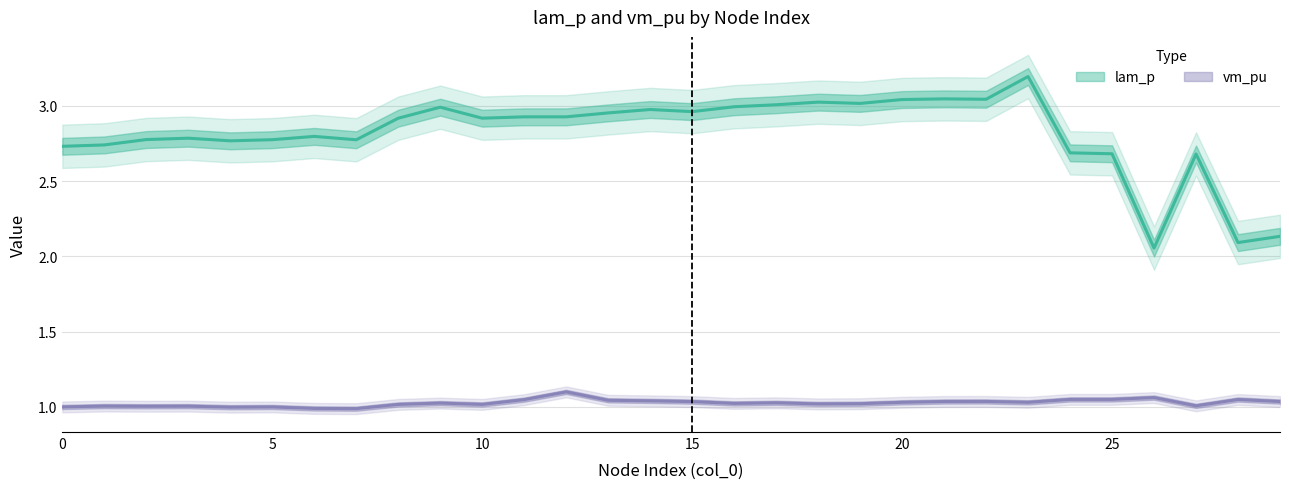

True or false: lam_p and vm_pu cross at least once.

False